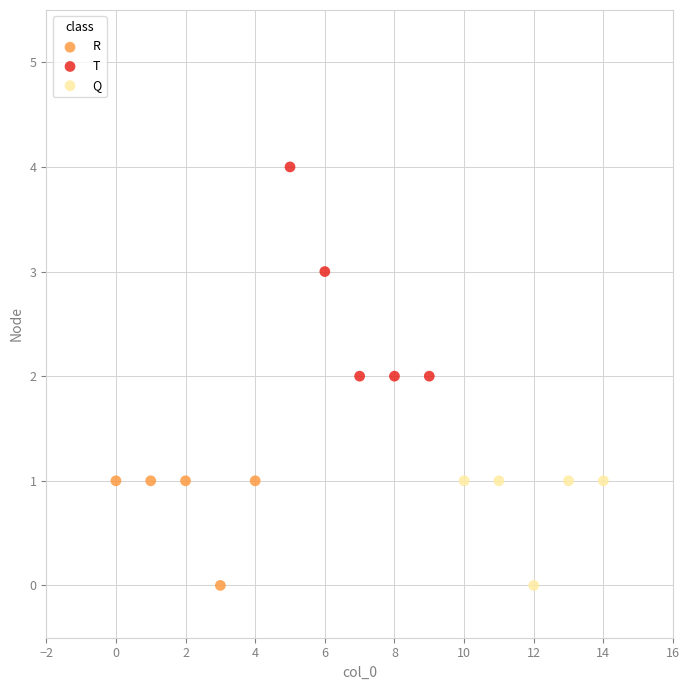

Which series has the largest Y range (max minus min)?

T